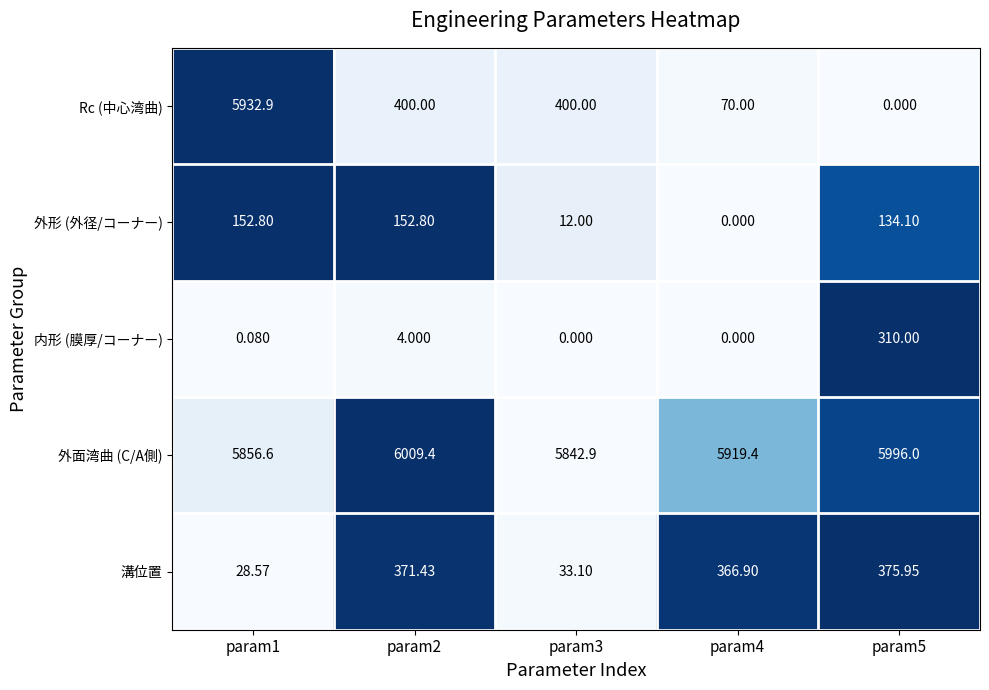

Which series changed the most between param3 and param4?

溝位置